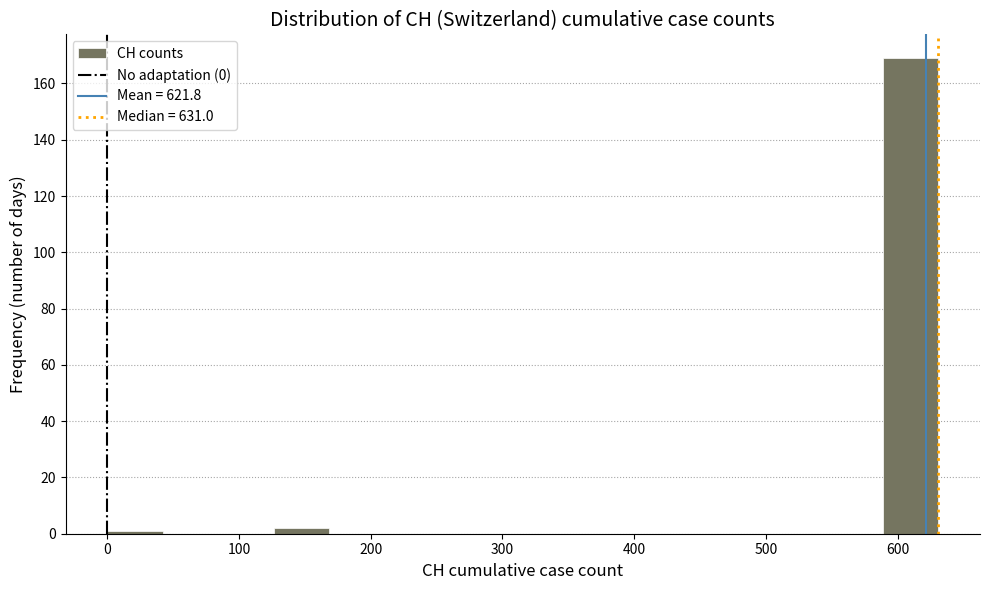

Reading left to right, transcribe this chart: for each bar, give the range it covers on the x-axis and its height. Neither the bar edges nor the heights are printed on the chart, so give them approximately, as read against the axes.

0 to 40: under 2
40 to 80: 0
80 to 130: 0
130 to 170: 2
170 to 210: 0
210 to 250: 0
250 to 290: 0
290 to 340: 0
340 to 380: 0
380 to 420: 0
420 to 460: 0
460 to 500: 0
500 to 550: 0
550 to 590: 0
590 to 630: 170